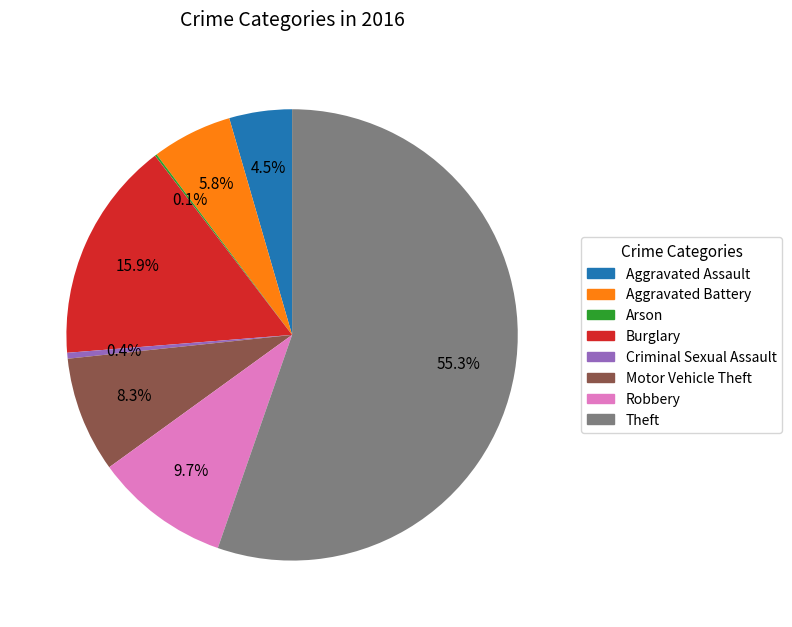

Is there any slice that represents more than half of the pie?

Yes